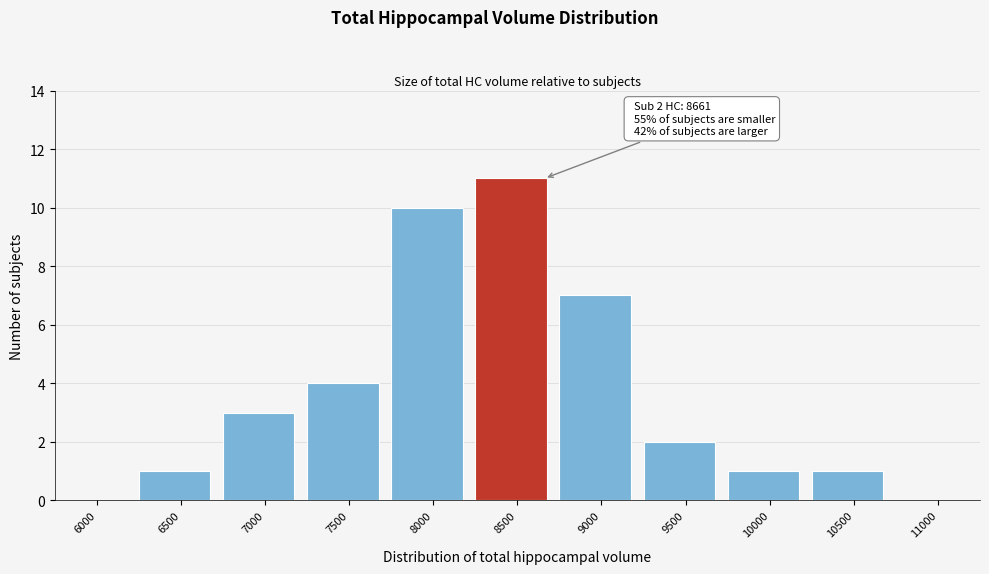

Reading left to right, what are all the values shown in this chart?

6000=0	6500=1	7000=3	7500=4	8000=10	8500=11	9000=7	9500=2	10000=1	10500=1	11000=0